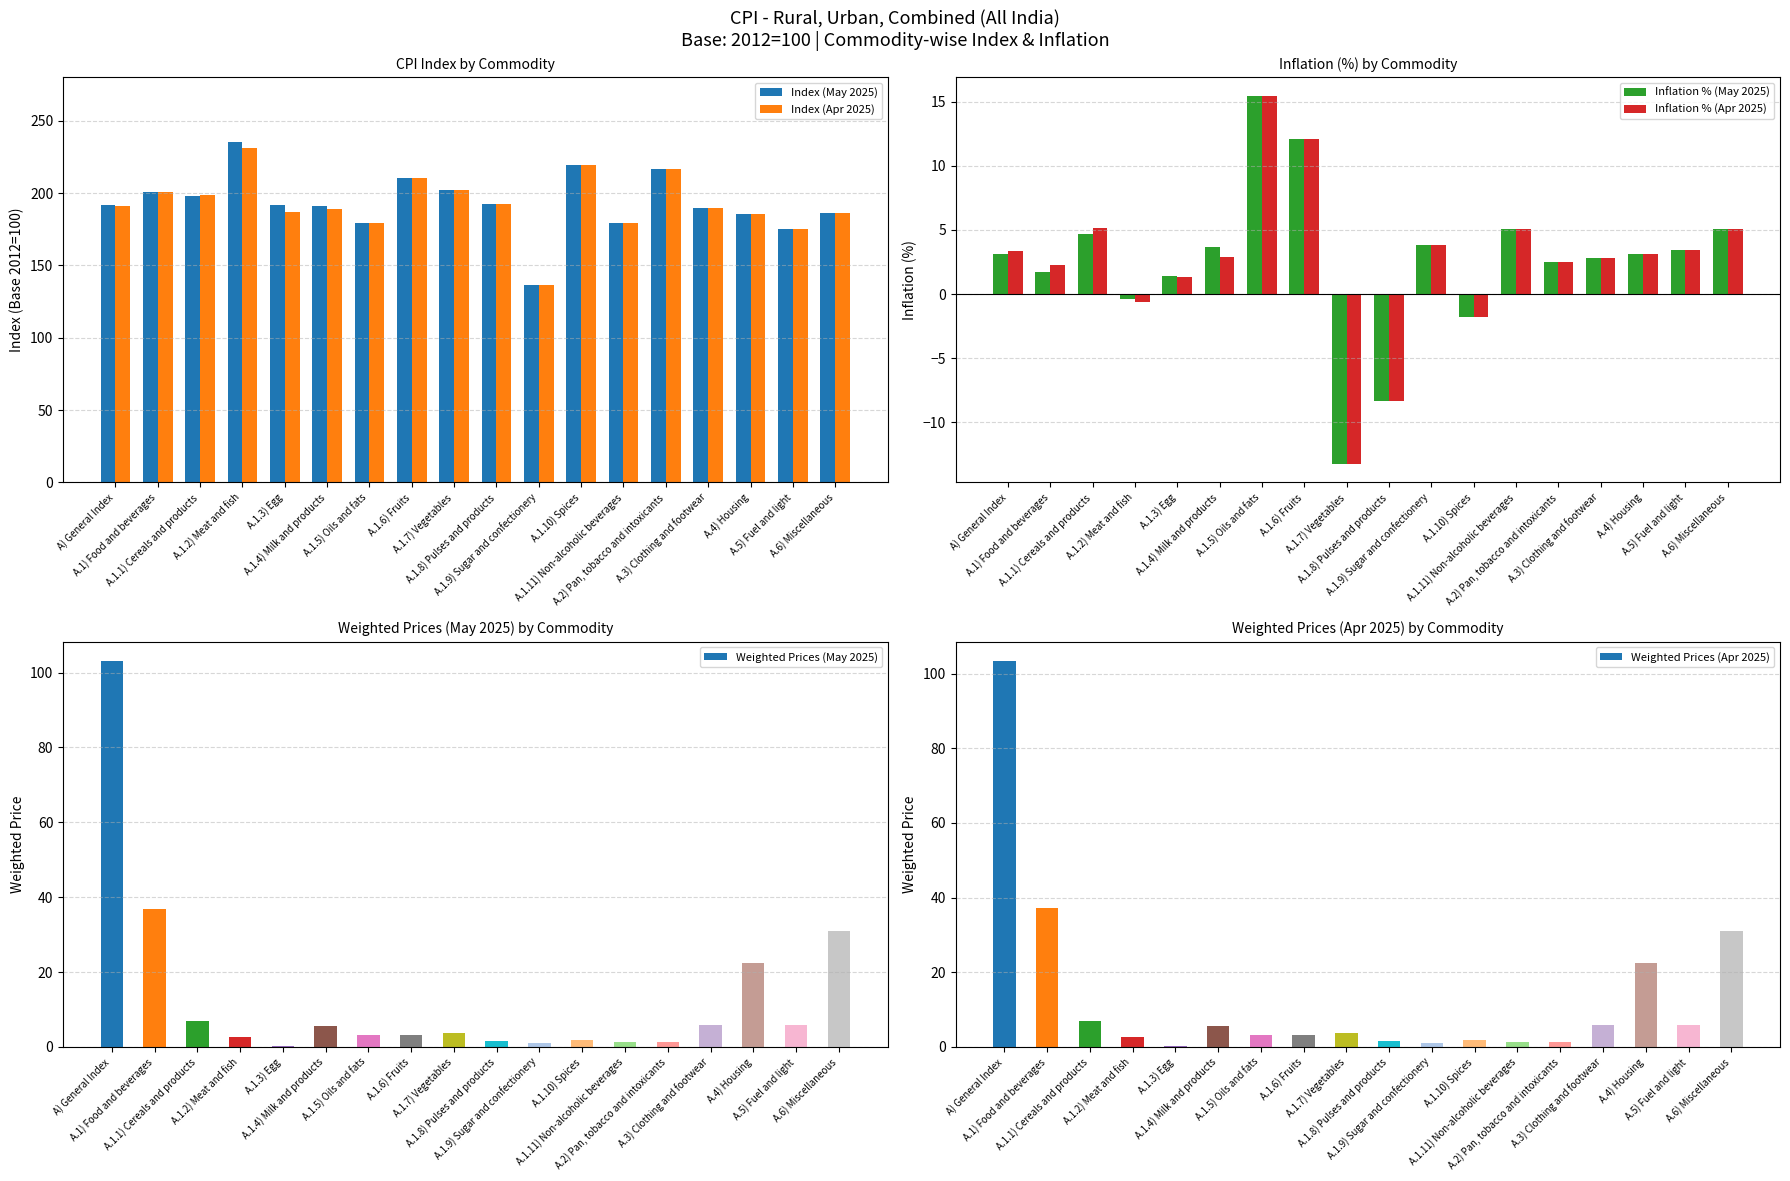

At which category is the sum across all series the highest?

A) General Index